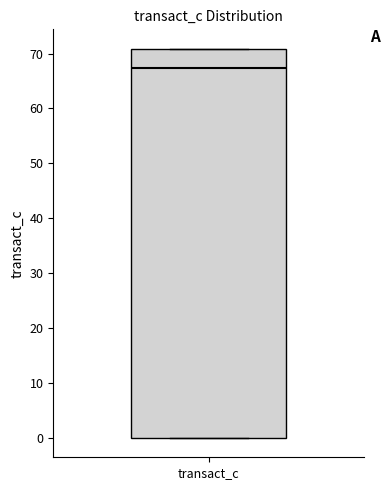

Where is the lower edge of the box for transact_c on the y-axis? The values are not printed on the chart, so give them approximately, as read against the axis.

0